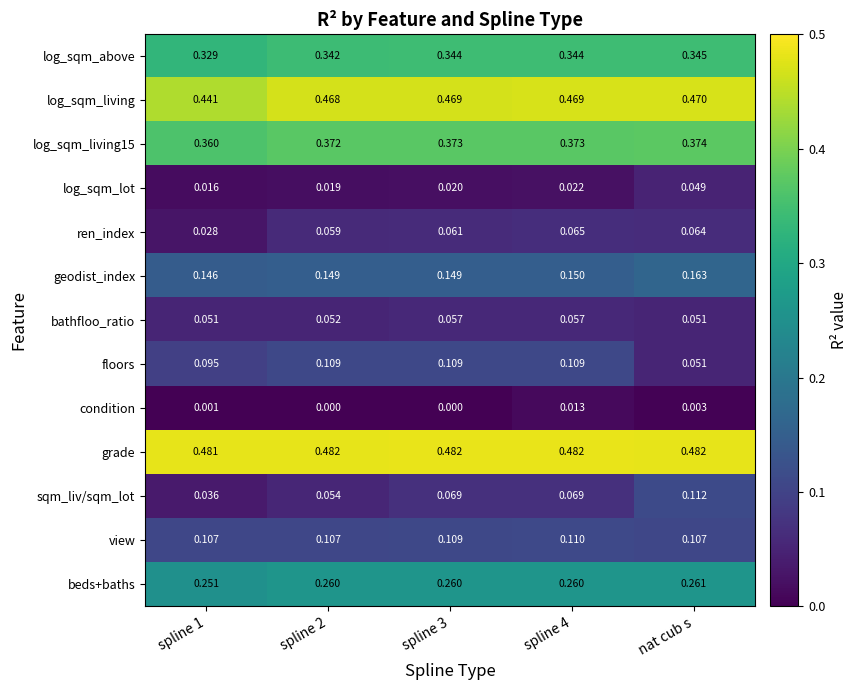

Between spline 2 and spline 4, which series saw the biggest shift?

sqm_liv/sqm_lot